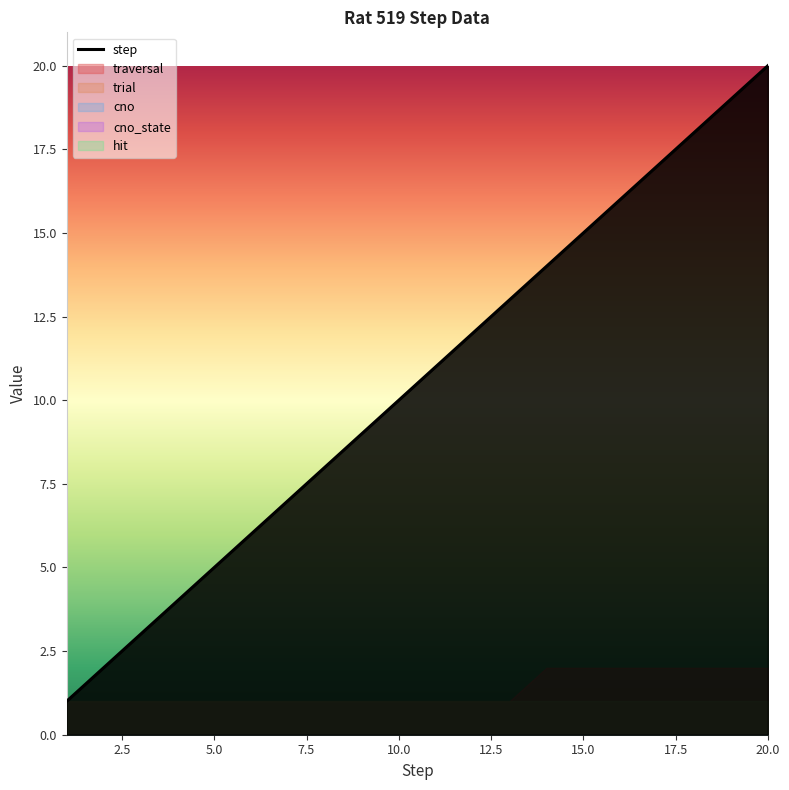

What is the maximum value for step?

20